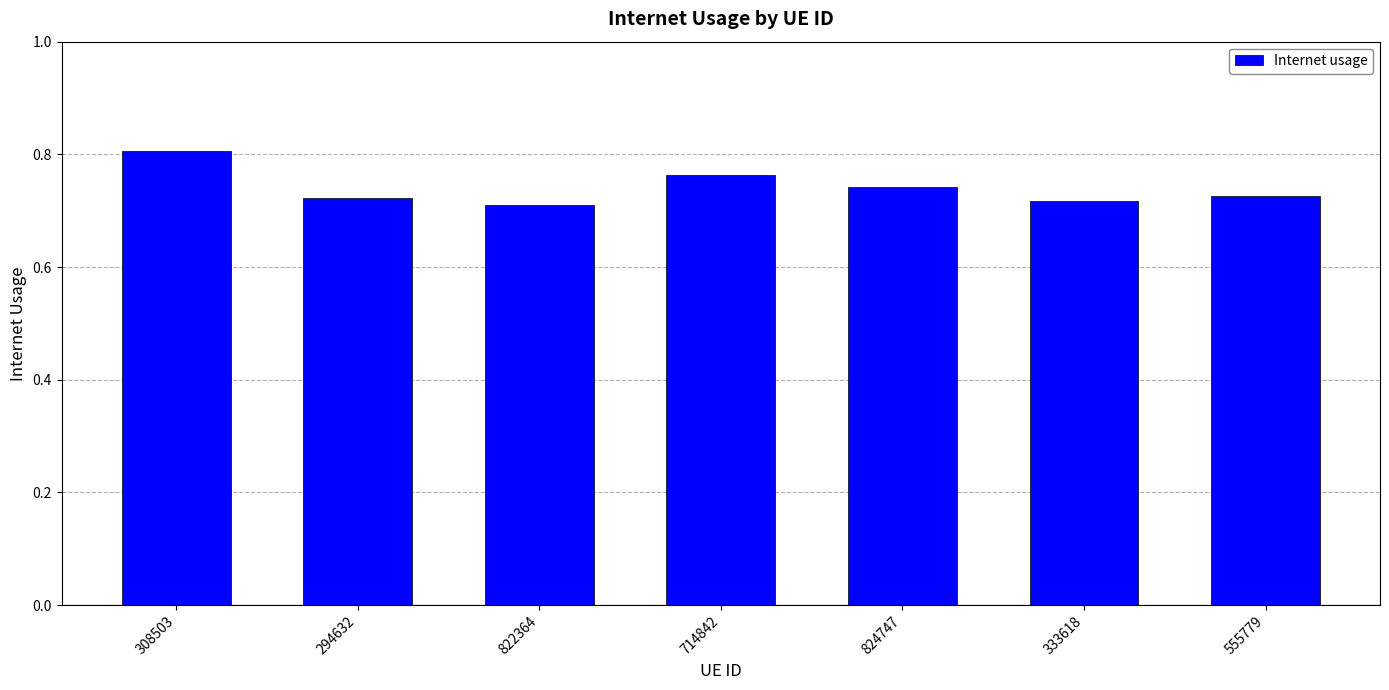

Which category has the highest value across all series?

308503